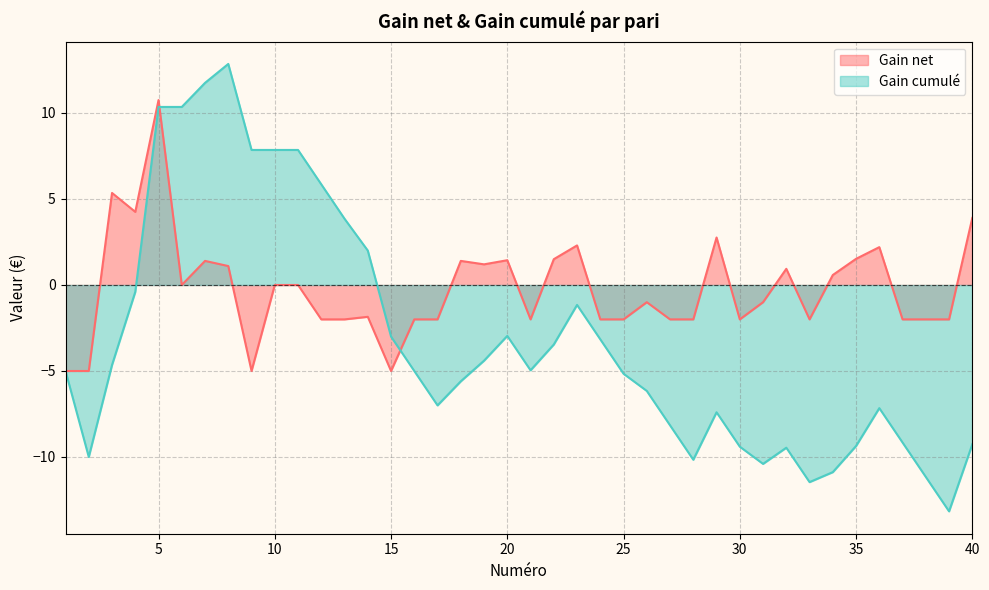

At which category does the chart reach its minimum across all series?

39